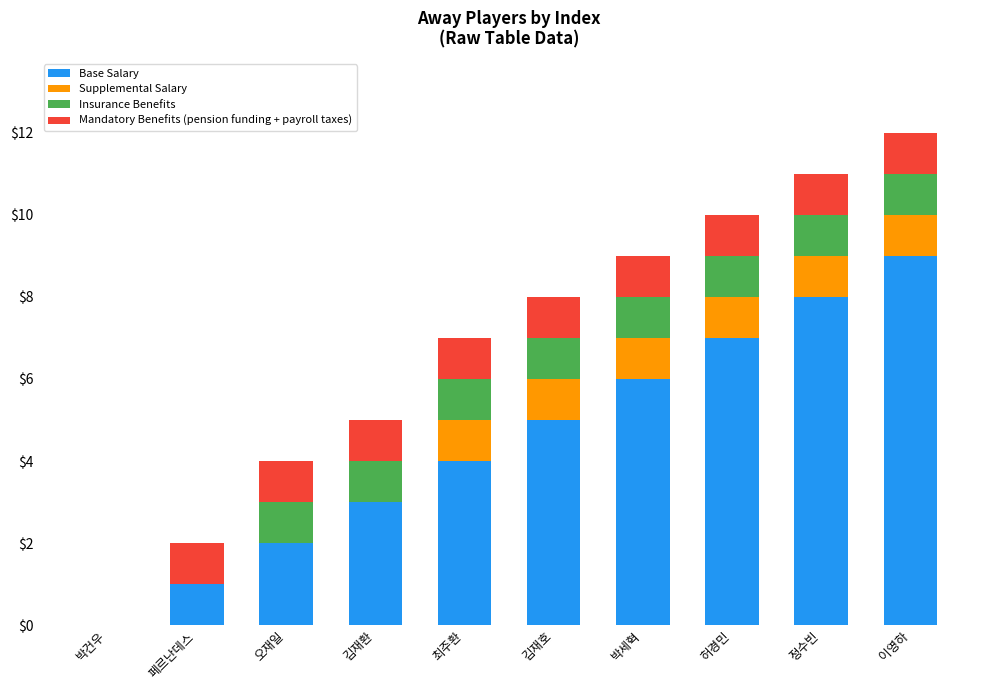

Is it true that Base Salary equals 9 at 이영하?

True